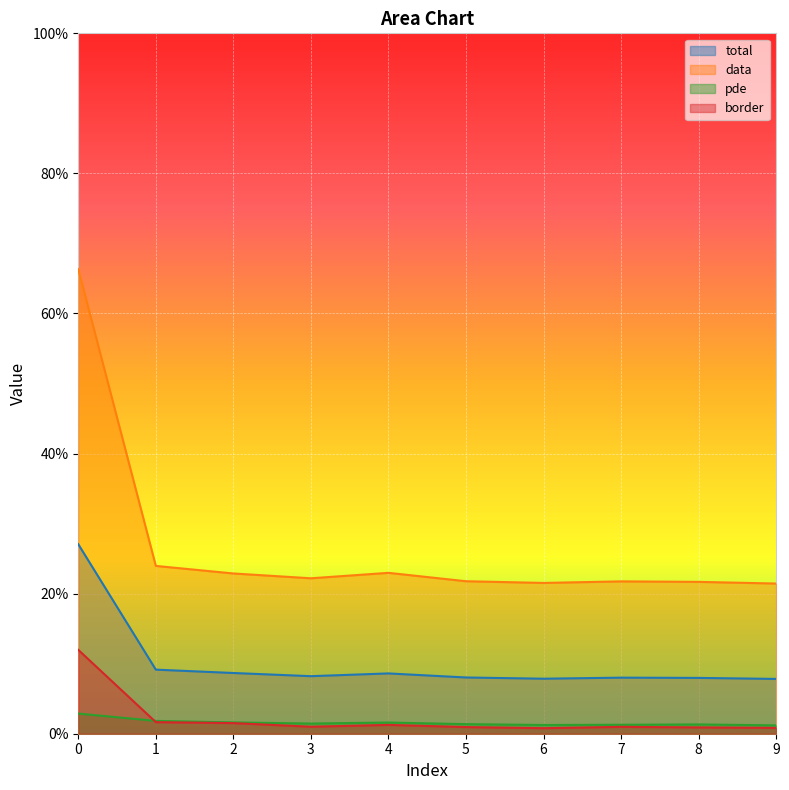

In data, how many points are lower than both neighbors (excluding endpoints)?

2